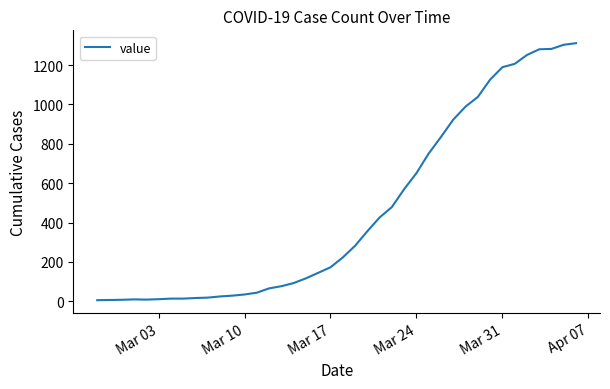

What is the greatest value displayed?

1311